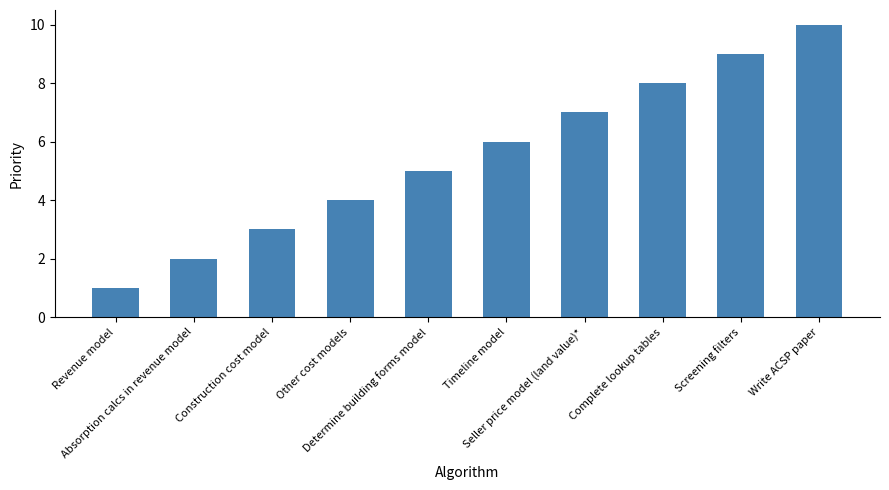

At which category does the chart reach its minimum across all series?

Revenue model